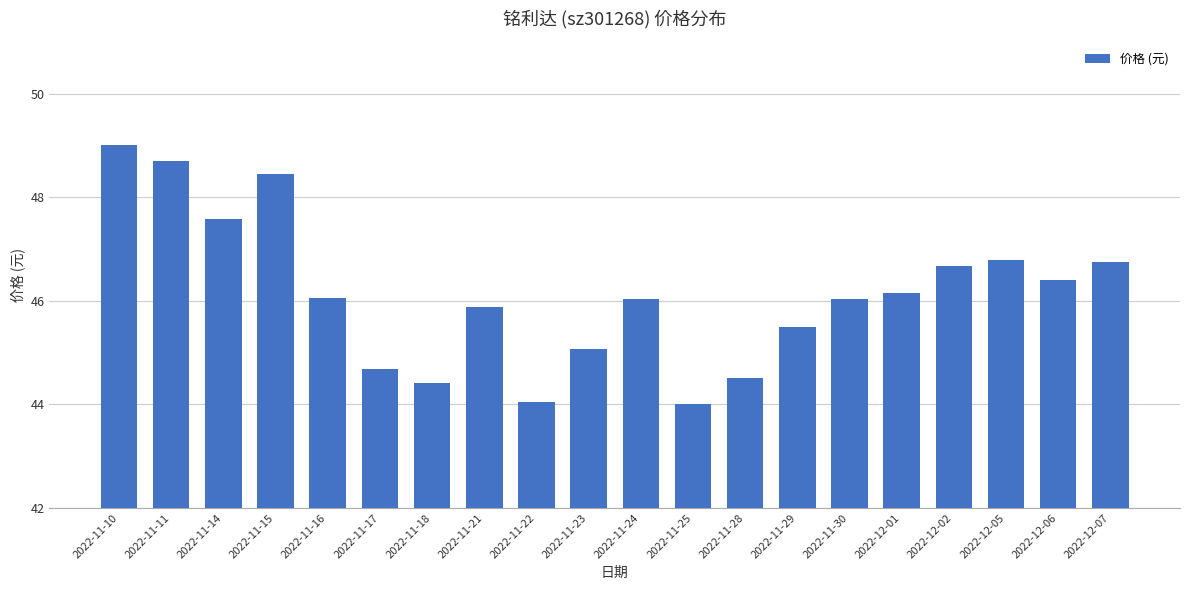

Between 2022-11-23 and 2022-12-07, which is larger?

2022-12-07